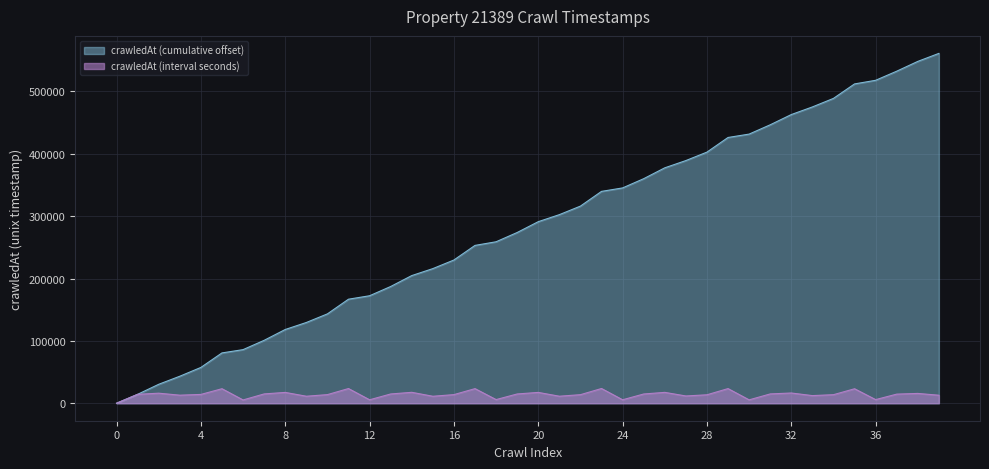

At which category does the chart reach its peak across all series?

39